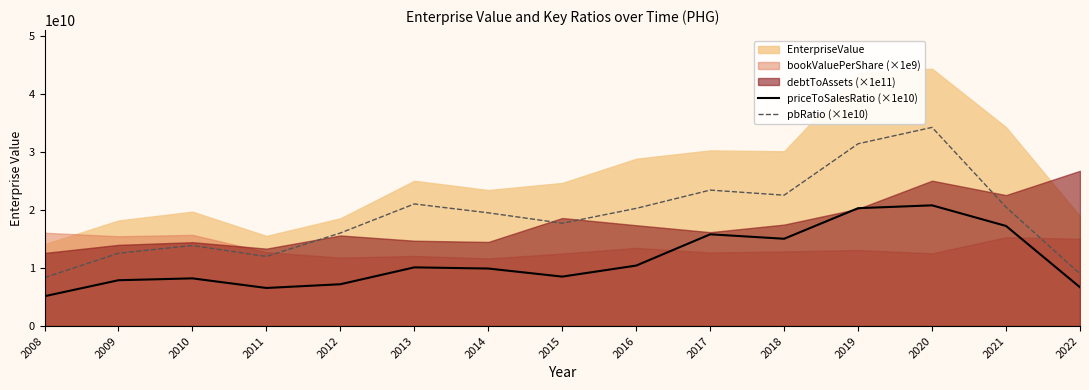

True or false: pbRatio (×1e10) and priceToSalesRatio (×1e10) intersect in this chart.

False